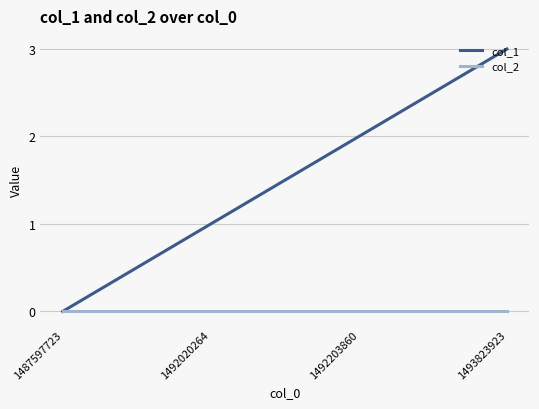

Rank the series by their maximum value, from lowest to highest.

col_2, col_1